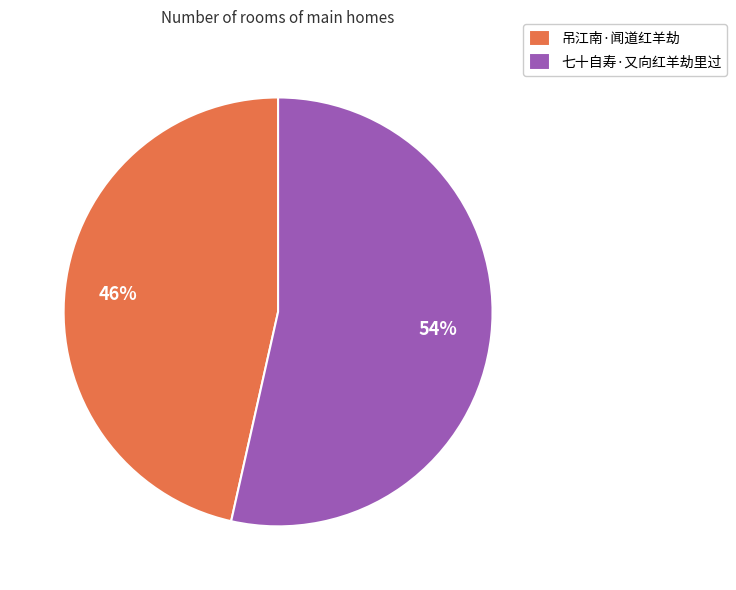

To the nearest percent, what is the combined percentage of 吊江南·闻道红羊劫 and 七十自寿·又向红羊劫里过?

100%